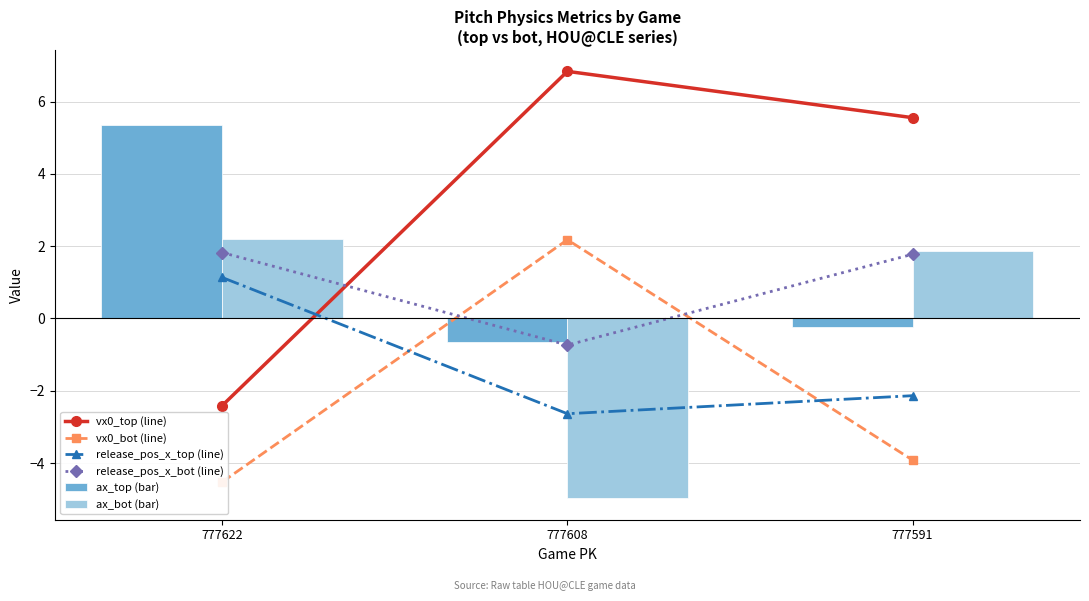

What is the average value of the ax_bot (bar) series?

-0.3